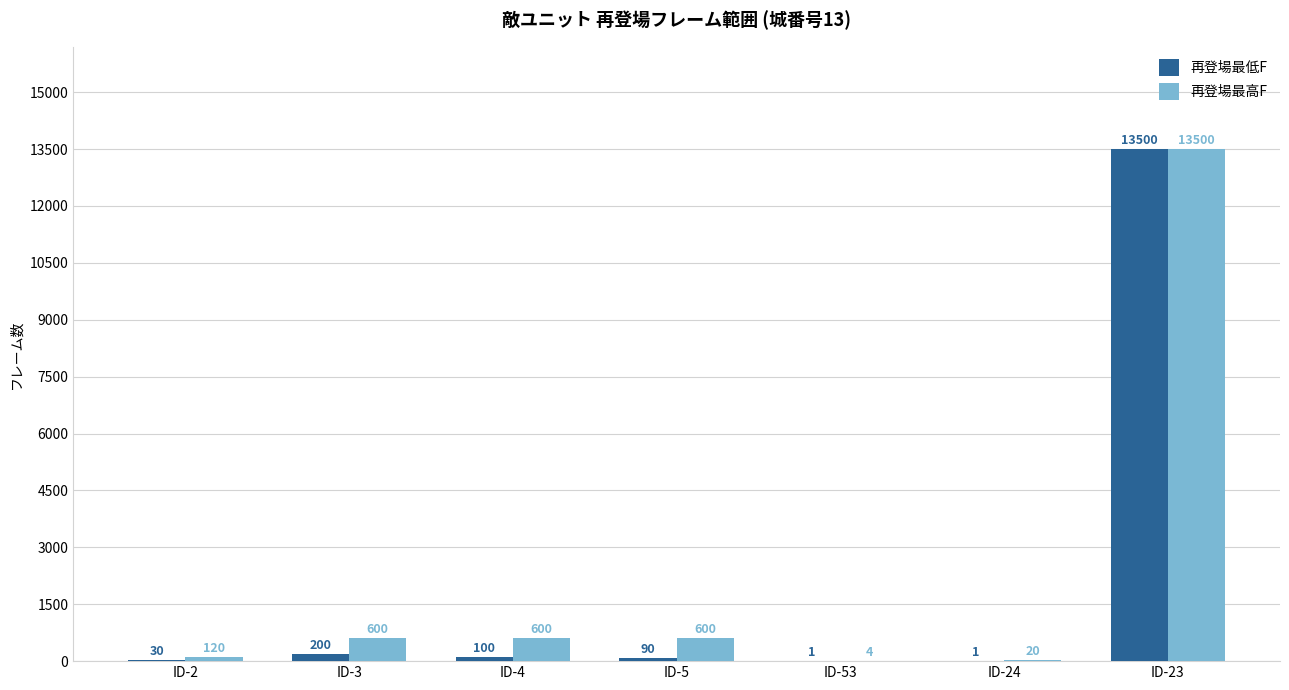

Which series changed the most between ID-53 and ID-23?

再登場最低F